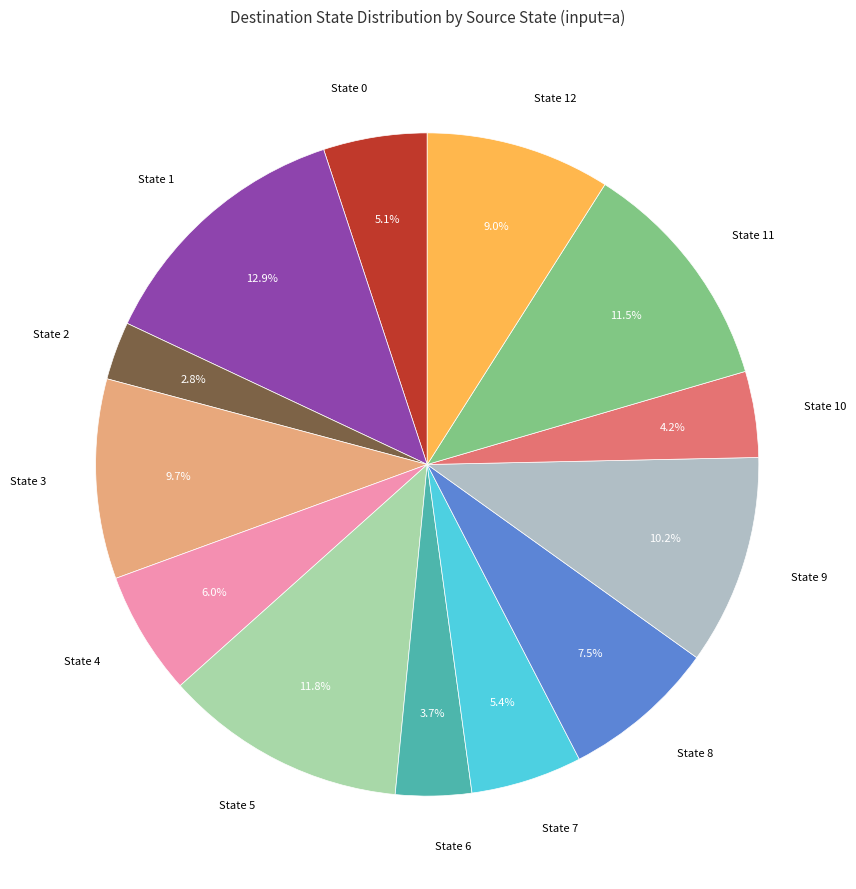

What is the ratio of the value at State 5 to the value at State 7?

2.2